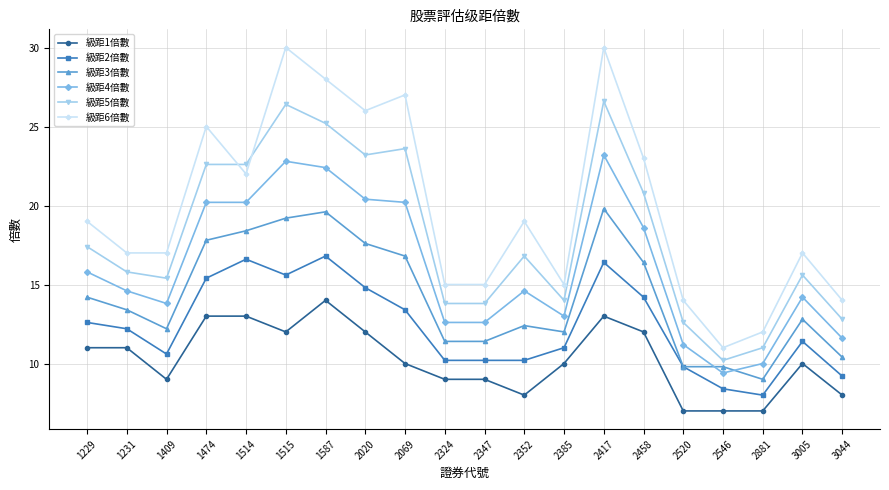

Rank the series by their maximum value, from highest to lowest.

級距6倍數, 級距5倍數, 級距4倍數, 級距3倍數, 級距2倍數, 級距1倍數